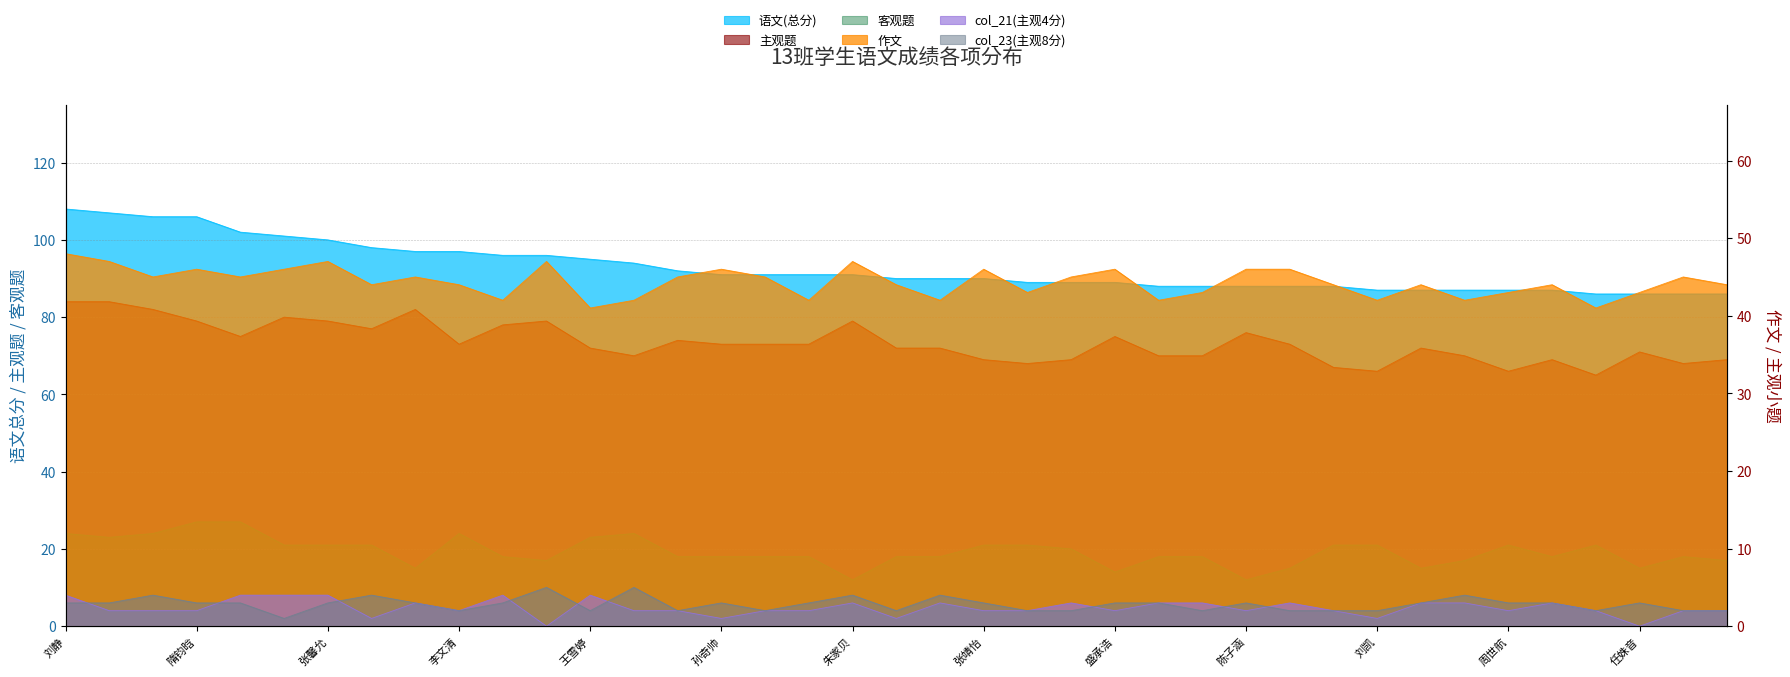

True or false: 客观题 and 作文 cross at least once.

False